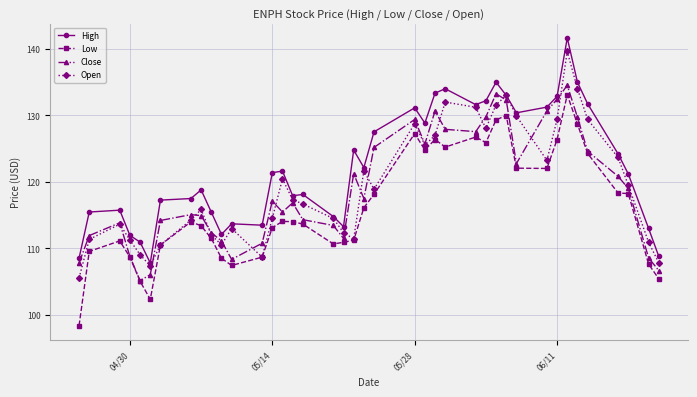

How many lines are shown in the chart?

4